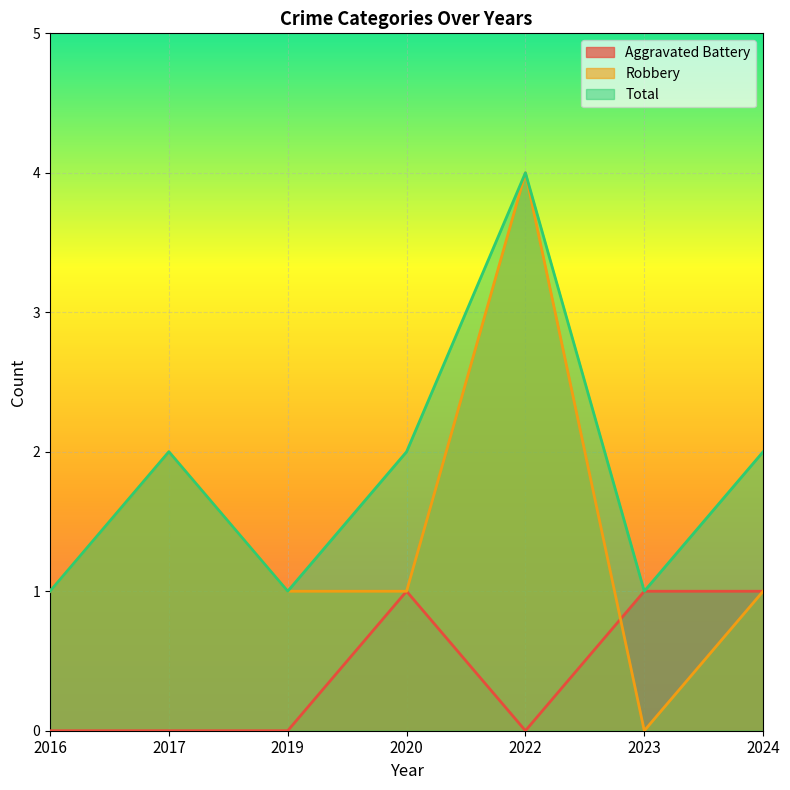

Reading right to left, transcribe all the data shown in this chart.

Aggravated Battery: 2024=1	2023=1	2022=0	2020=1	2019=0	2017=0	2016=0
Robbery: 2024=1	2023=0	2022=4	2020=1	2019=1	2017=2	2016=1
Total: 2024=2	2023=1	2022=4	2020=2	2019=1	2017=2	2016=1